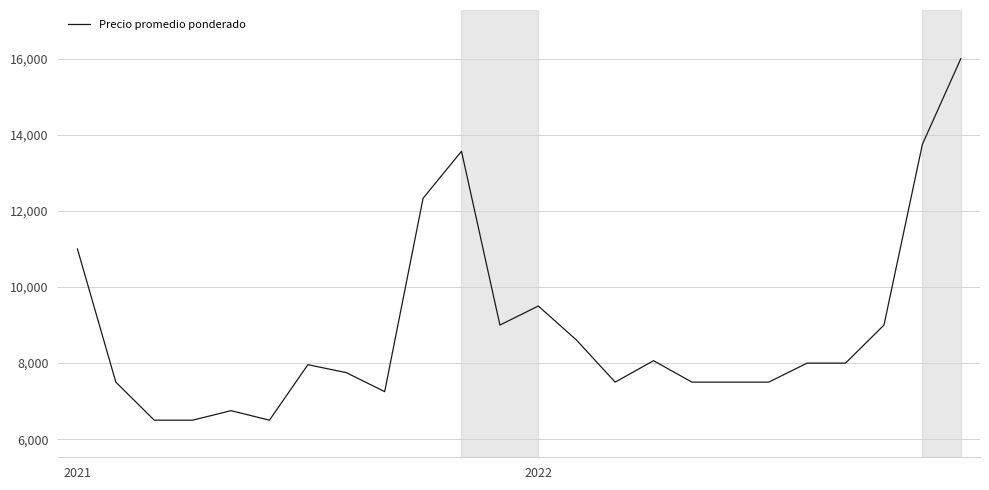

What is the difference between the maximum and minimum values?

9500